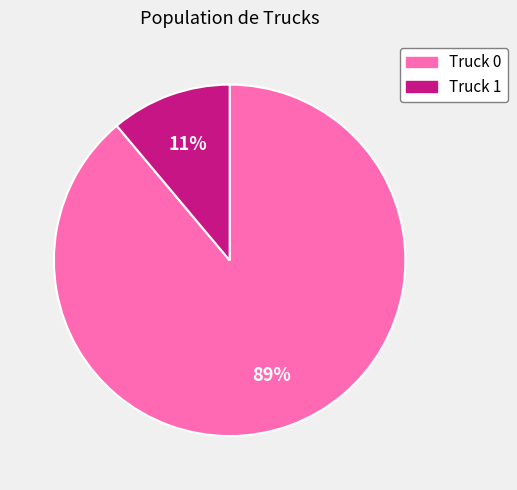

Does Truck 0 account for over 50% of the chart?

Yes